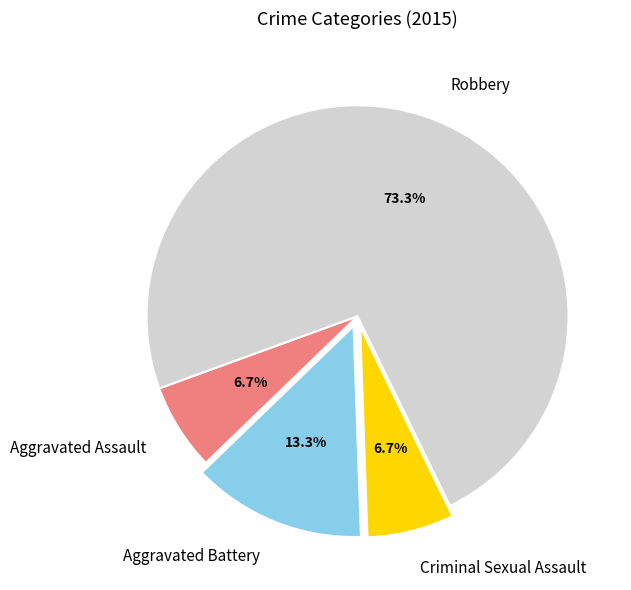

How many slices are in this pie chart?

4